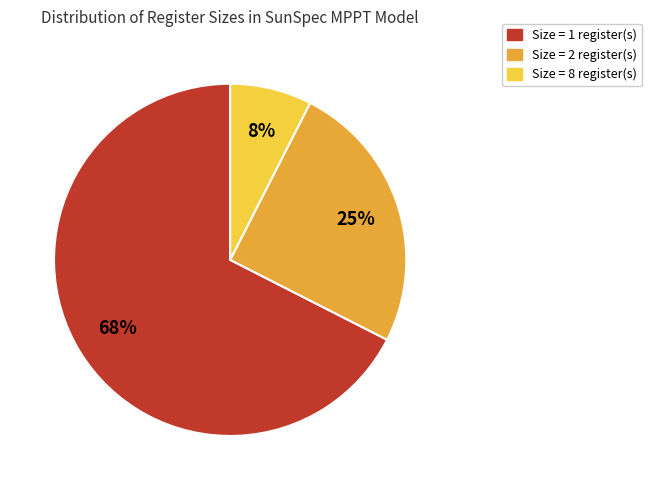

Is there a majority slice in this chart?

Yes